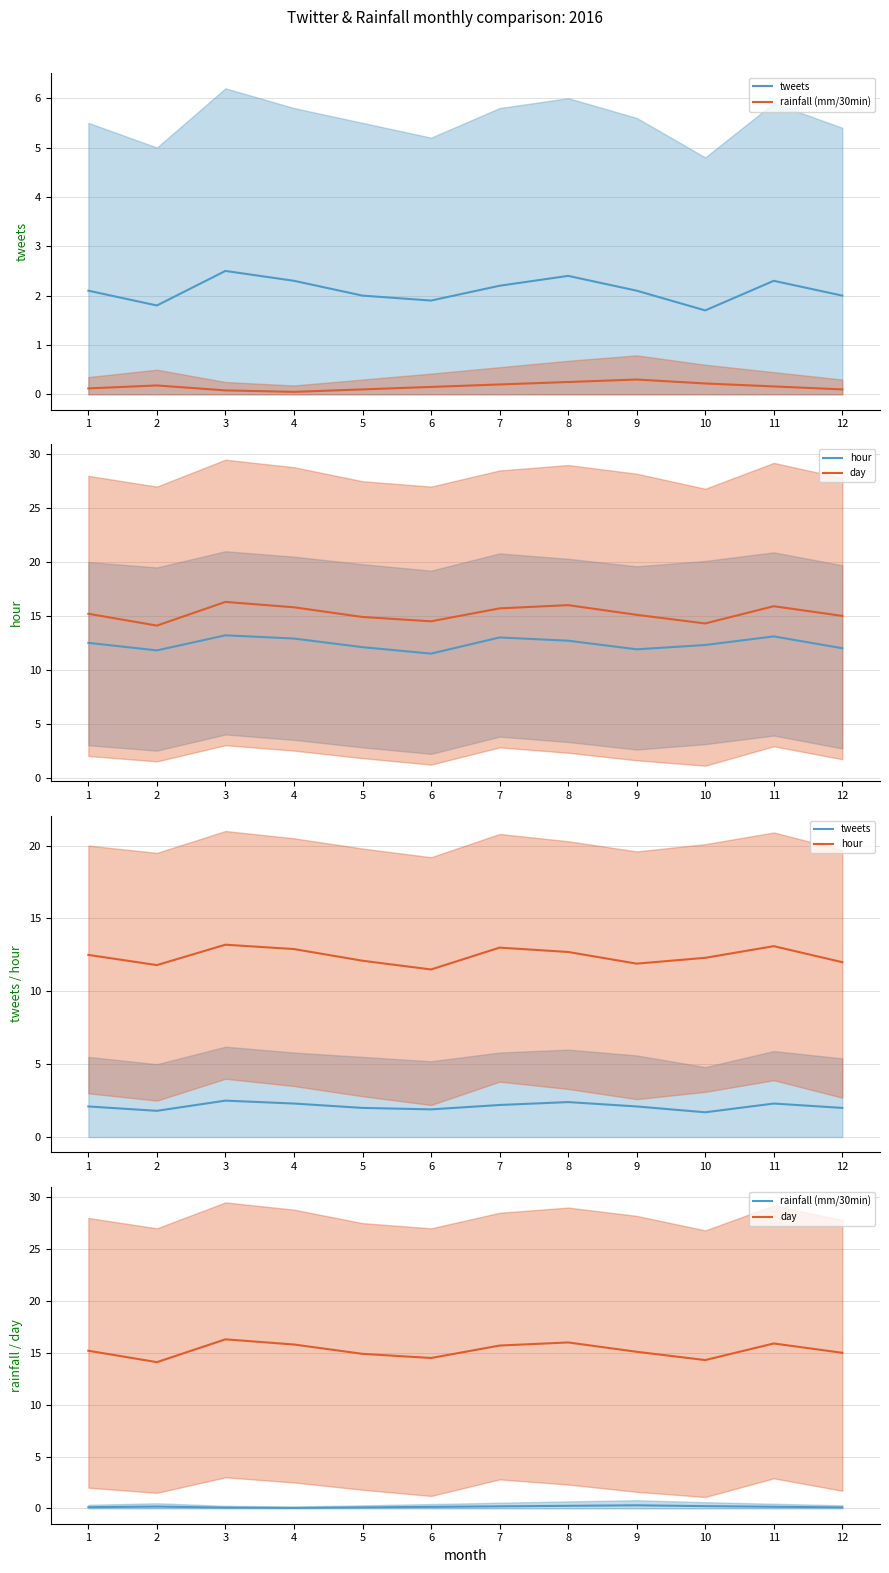

What is the total value across all series at 4?

31.1